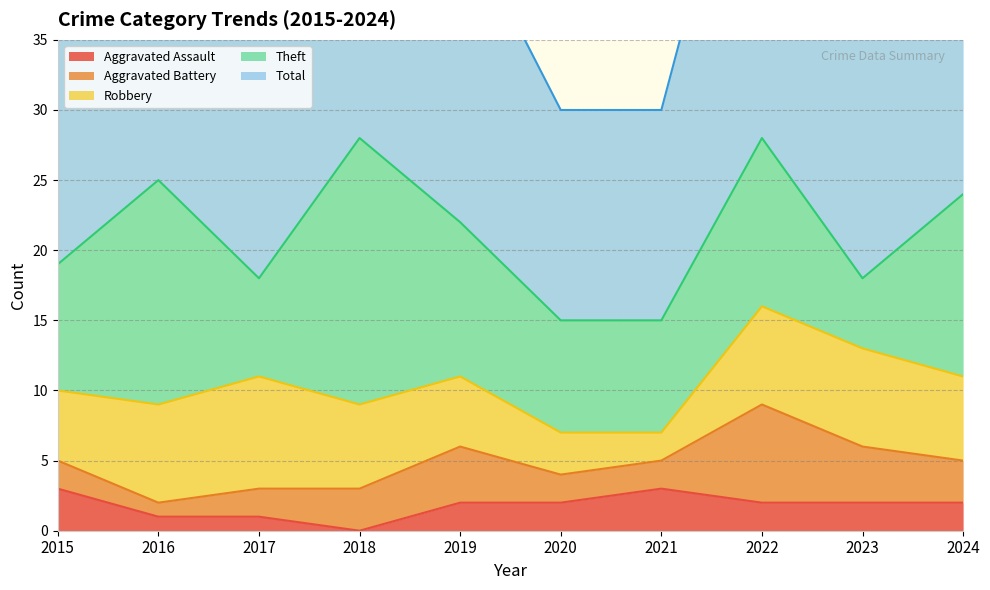

What is the total value across all series at 2021?

30